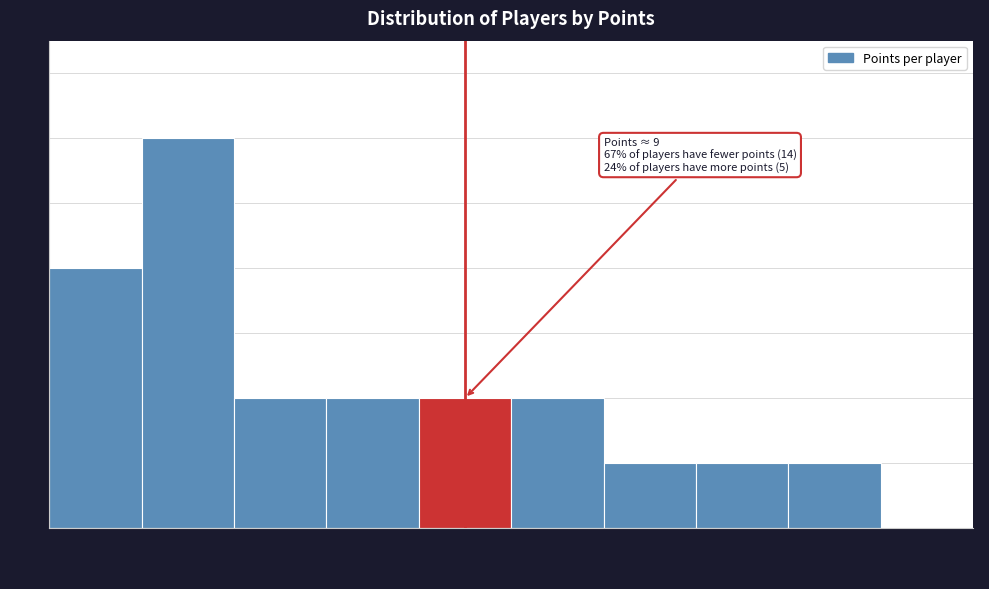

Which range on the x-axis has the tallest bar?

2 to 4